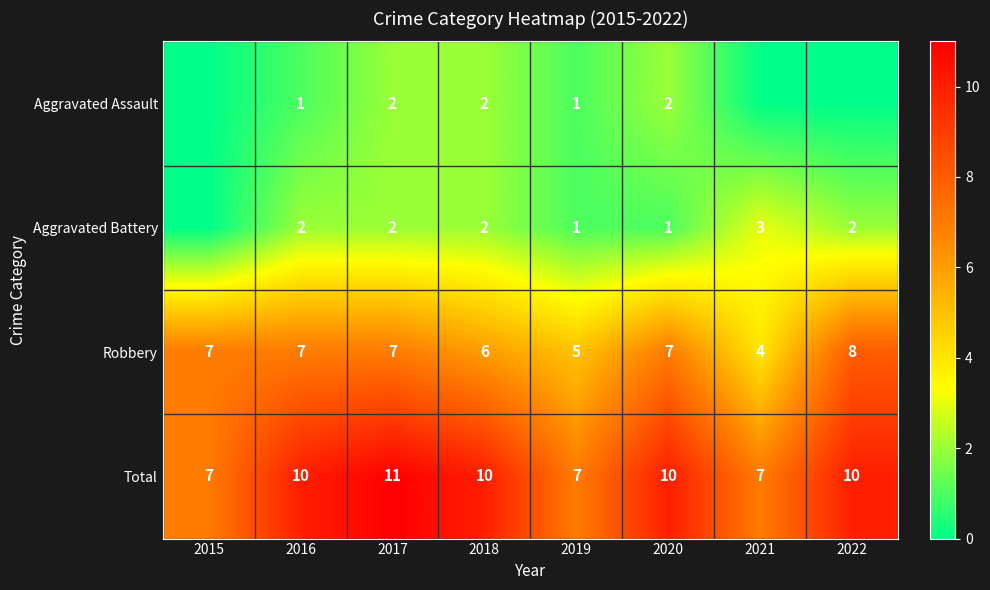

Rank the series at 2016 from highest to lowest value.

Total, Robbery, Aggravated Battery, Aggravated Assault